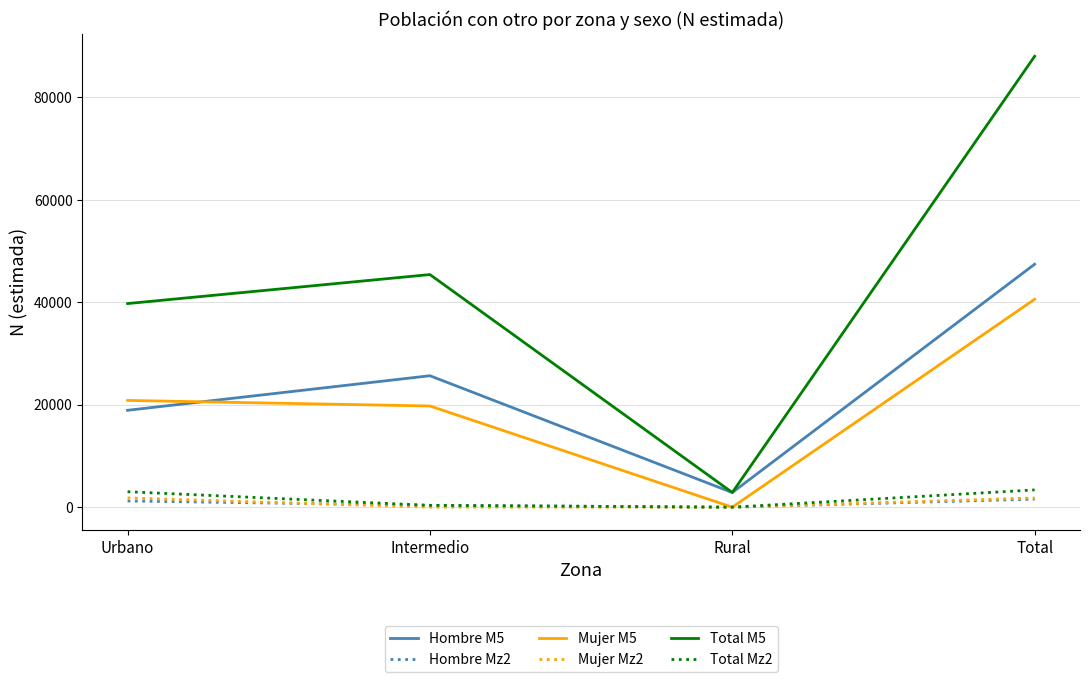

Which category has the lowest value in the Total M5 series?

Rural